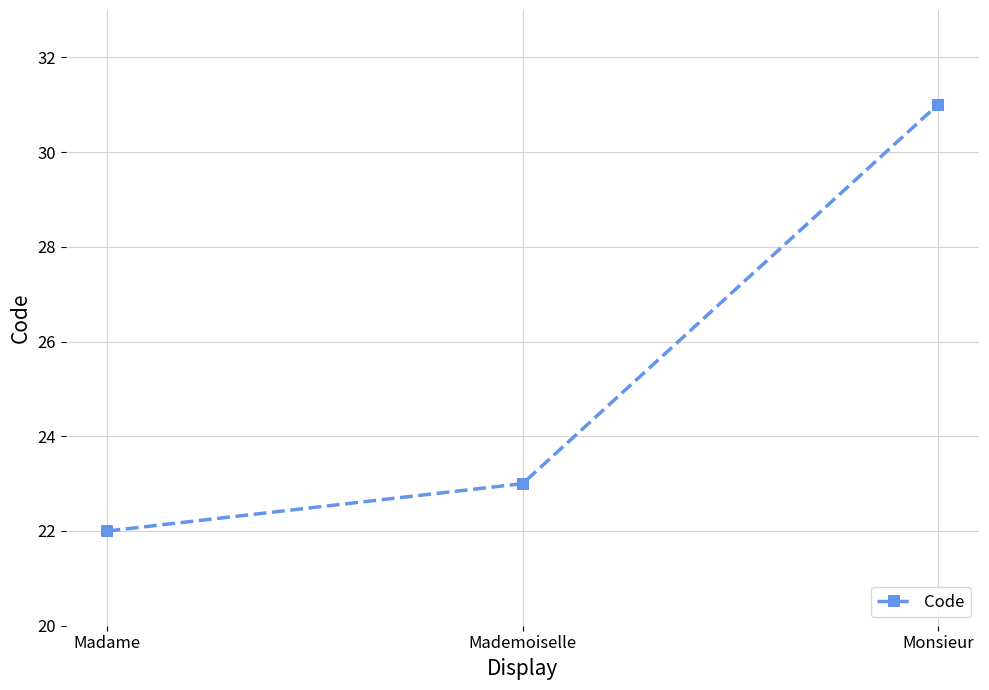

How many data points does each series have?

3